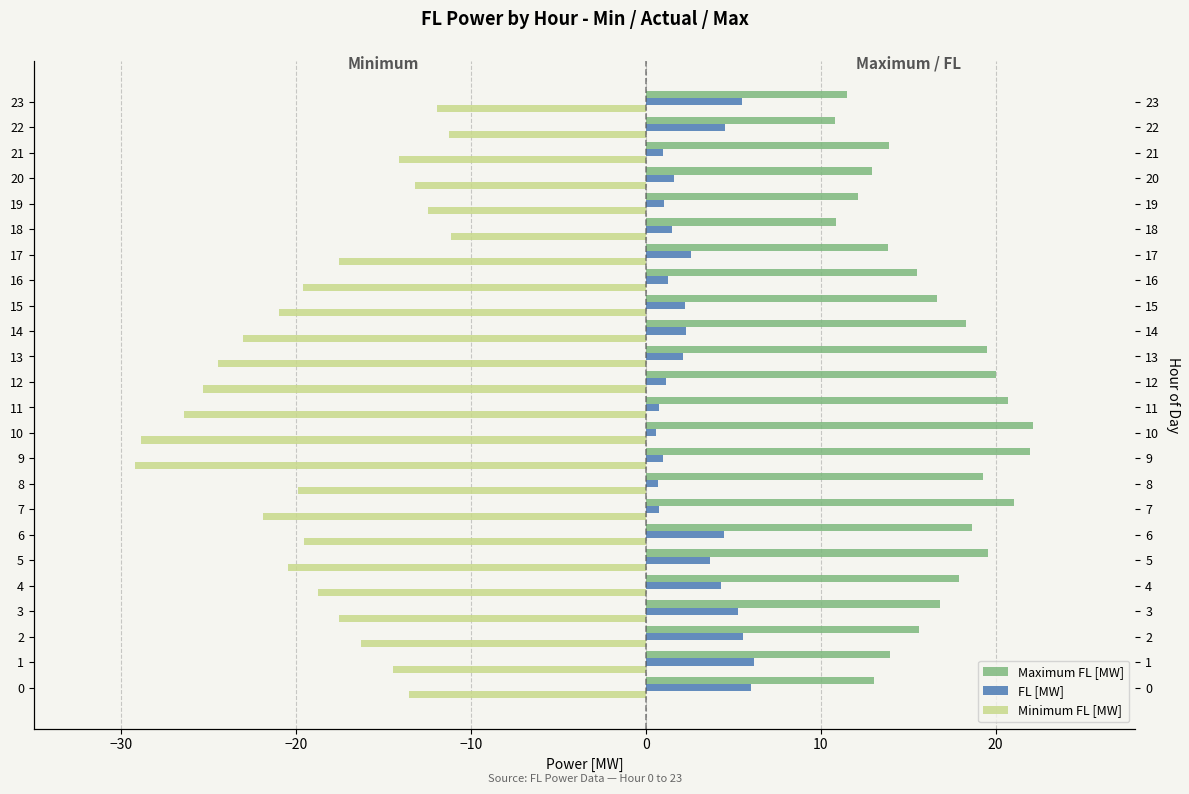

What is the sum of all Minimum FL [MW] values?

-451.8